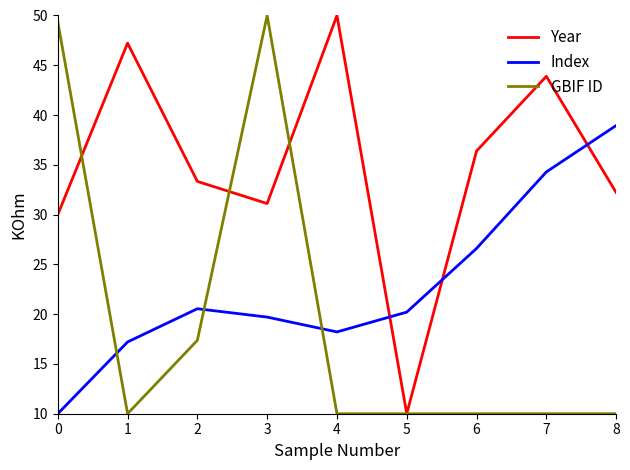

Reading left to right, what are all the values shown in this chart?

Year: 30.0	47.2	33.3	31.1	50.0	10.0	36.4	43.9	32.2
Index: 10.0	17.2	20.5	19.7	18.2	20.2	26.6	34.3	38.9
GBIF ID: 49.4	10.0	17.4	50.0	10.0	10.0	10.0	10.0	10.0